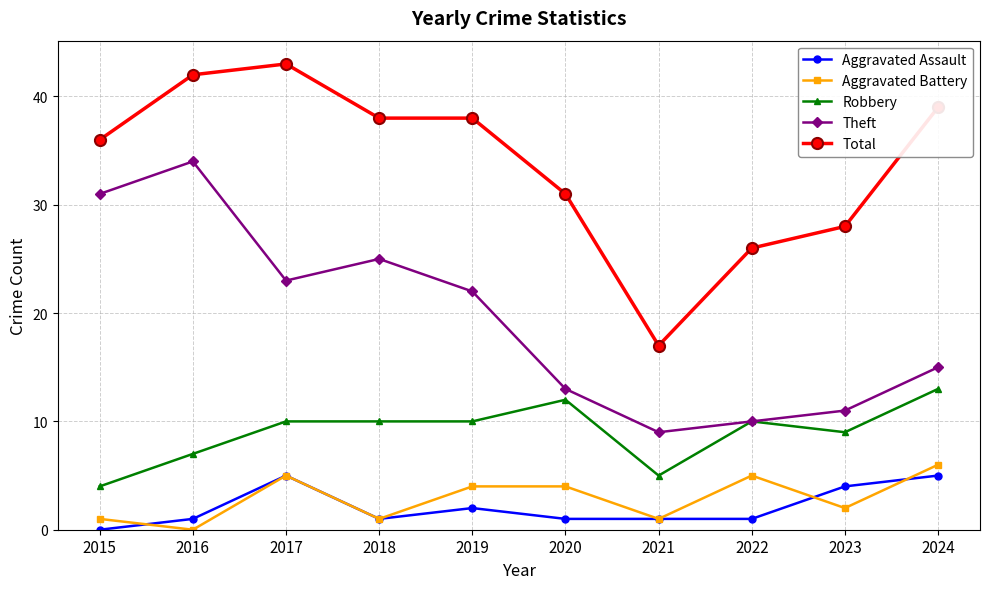

Where is the first local minimum for Theft?

2017